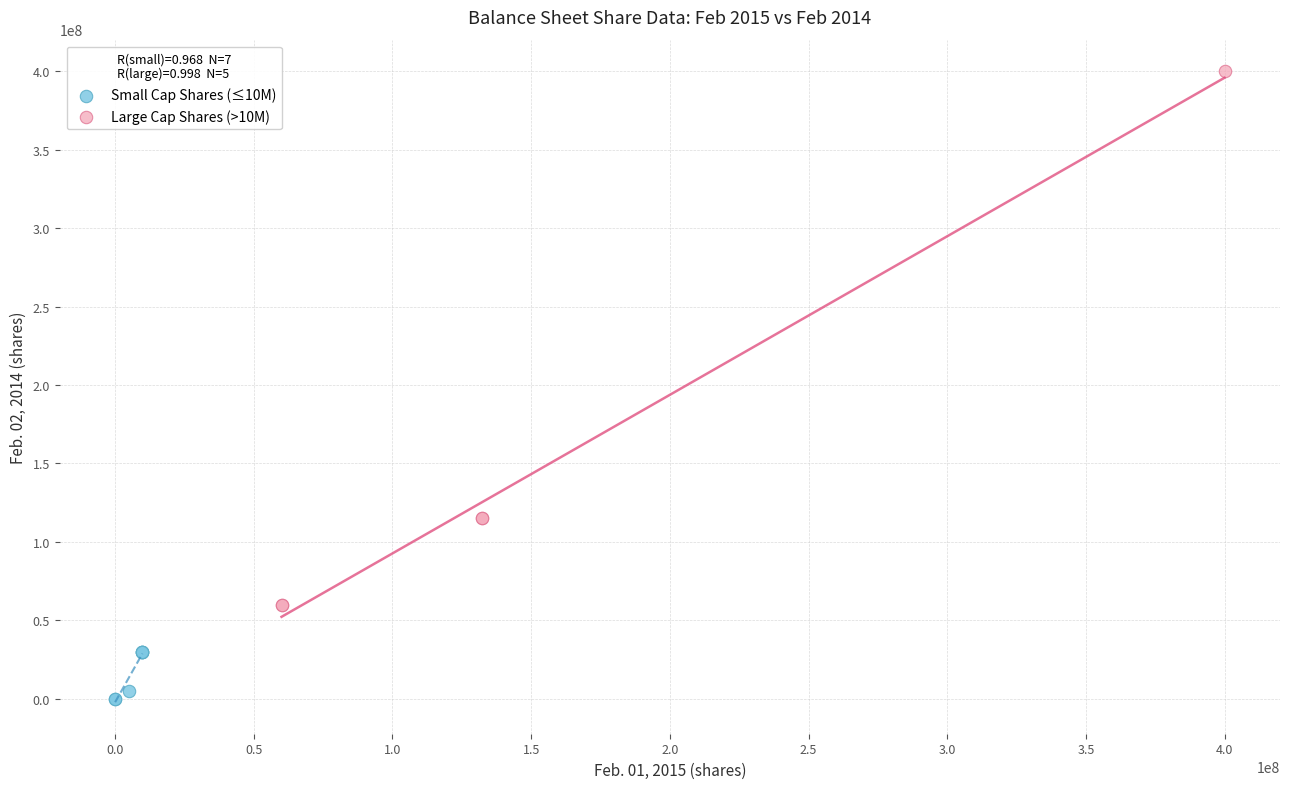

Which series contains the highest Y value?

Large Cap Shares (>10M)